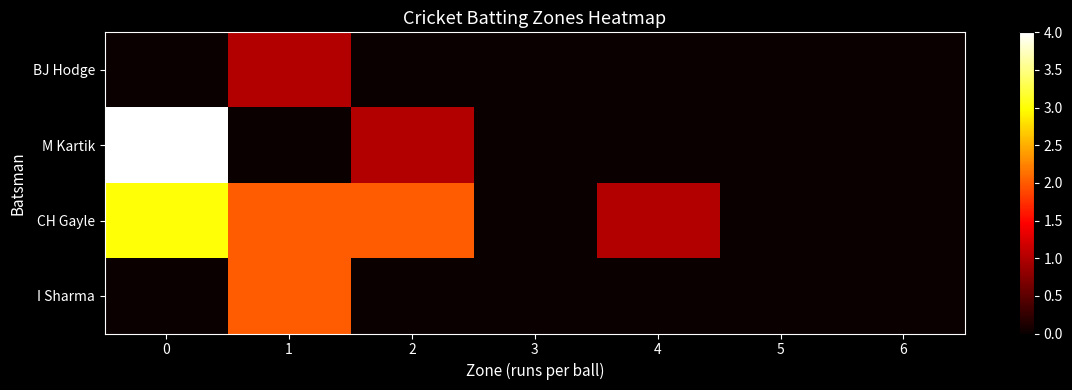

Which series changed the most between 2 and 6?

CH Gayle